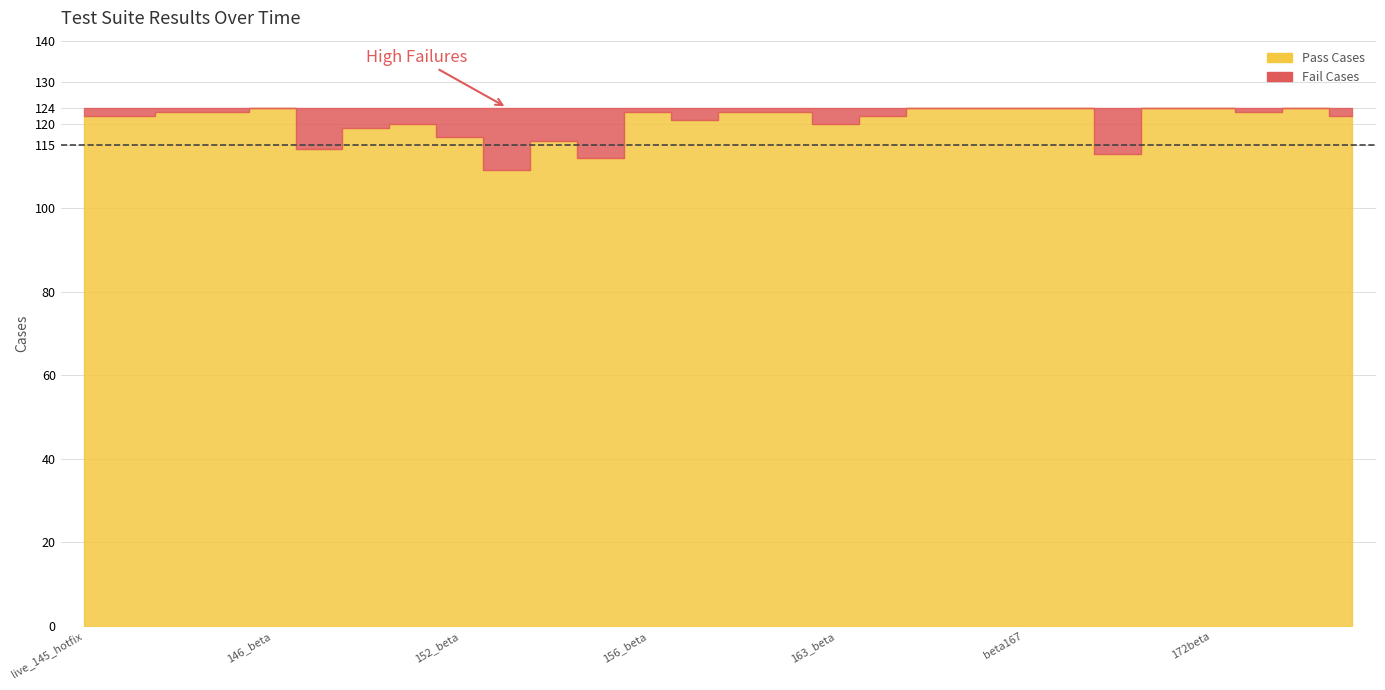

Which has a higher value, 147_beta or 153_beta?

147_beta